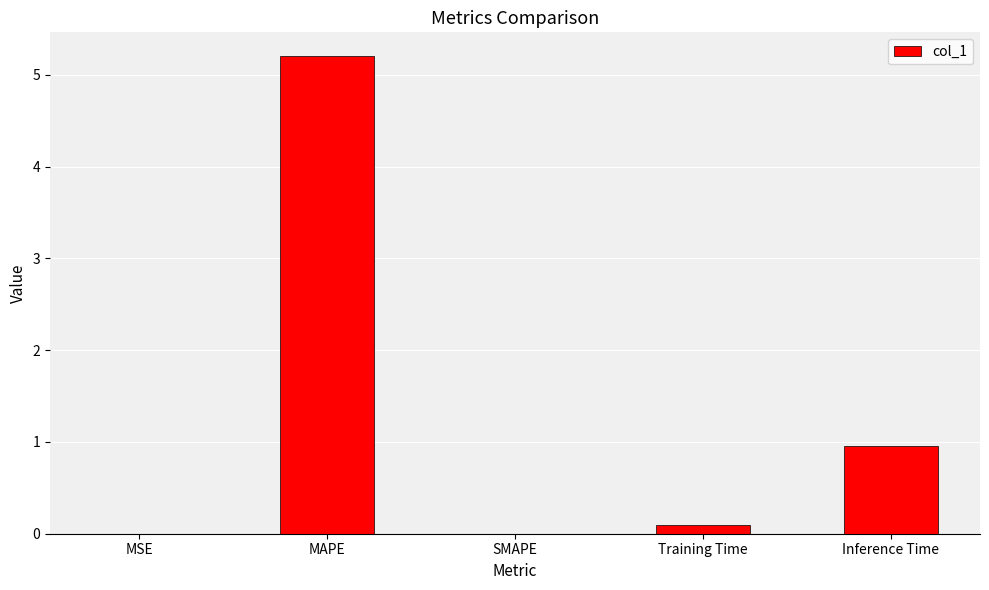

What is the greatest value displayed?

5.2